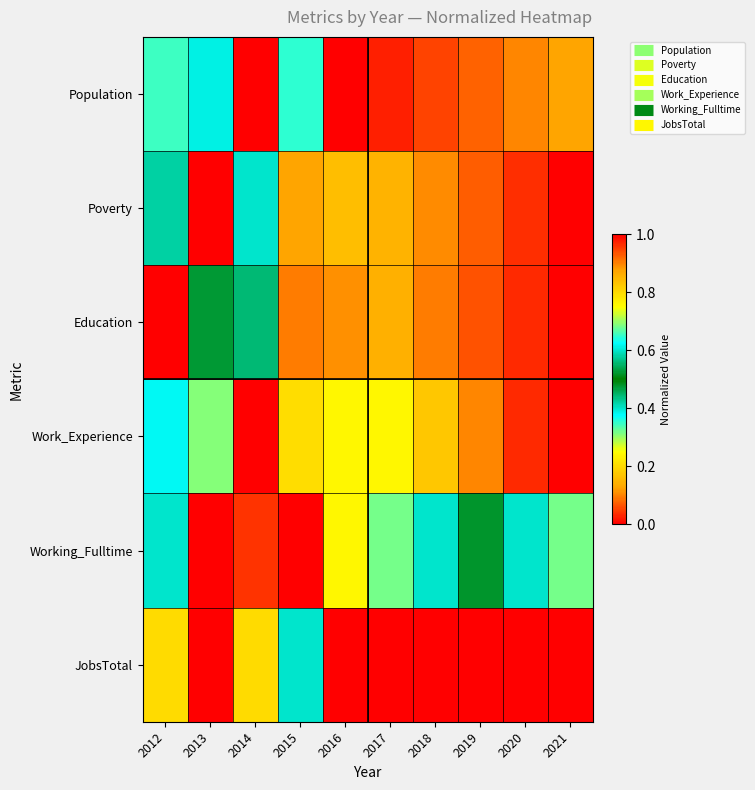

Reading left to right, what are all the values shown in this chart?

Population: 2012=0.7	2013=0.4	2014=1.0	2015=0.6	2016=0.0	2017=0.0	2018=0.1	2019=0.1	2020=0.1	2021=0.1
Poverty: 2012=0.6	2013=0.0	2014=0.4	2015=0.9	2016=0.8	2017=0.9	2018=0.9	2019=0.9	2020=1.0	2021=1.0
Education: 2012=0.0	2013=0.5	2014=0.4	2015=0.9	2016=0.9	2017=0.9	2018=0.9	2019=0.9	2020=1.0	2021=1.0
Work_Experience: 2012=0.4	2013=0.7	2014=0.0	2015=0.8	2016=0.8	2017=0.8	2018=0.8	2019=0.9	2020=1.0	2021=1.0
Working_Fulltime: 2012=0.4	2013=0.0	2014=1.0	2015=1.0	2016=0.2	2017=0.3	2018=0.4	2019=0.5	2020=0.6	2021=0.7
JobsTotal: 2012=0.2	2013=0.0	2014=0.8	2015=0.6	2016=1.0	2017=1.0	2018=1.0	2019=1.0	2020=1.0	2021=1.0